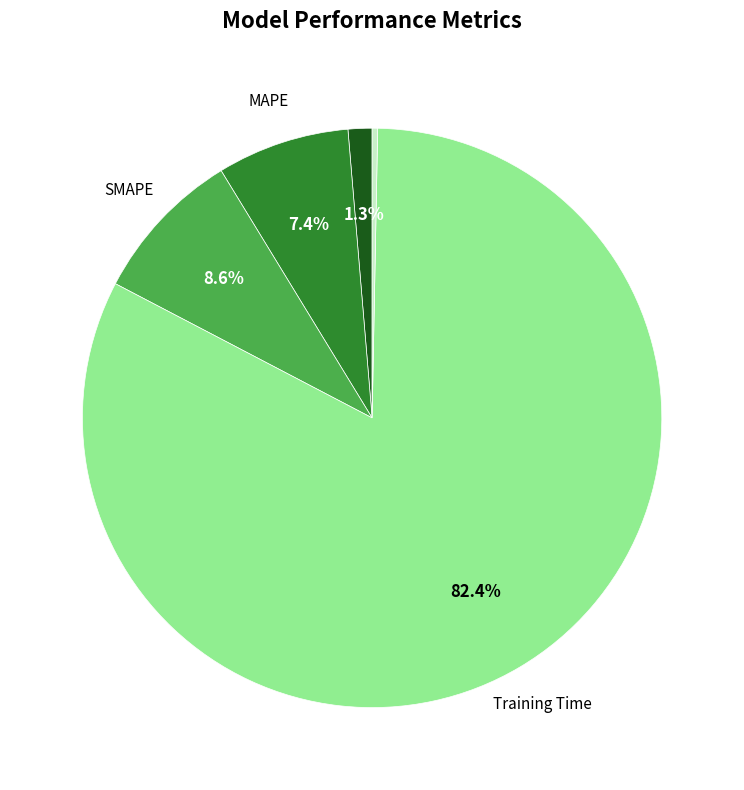

Is there a majority slice in this chart?

Yes